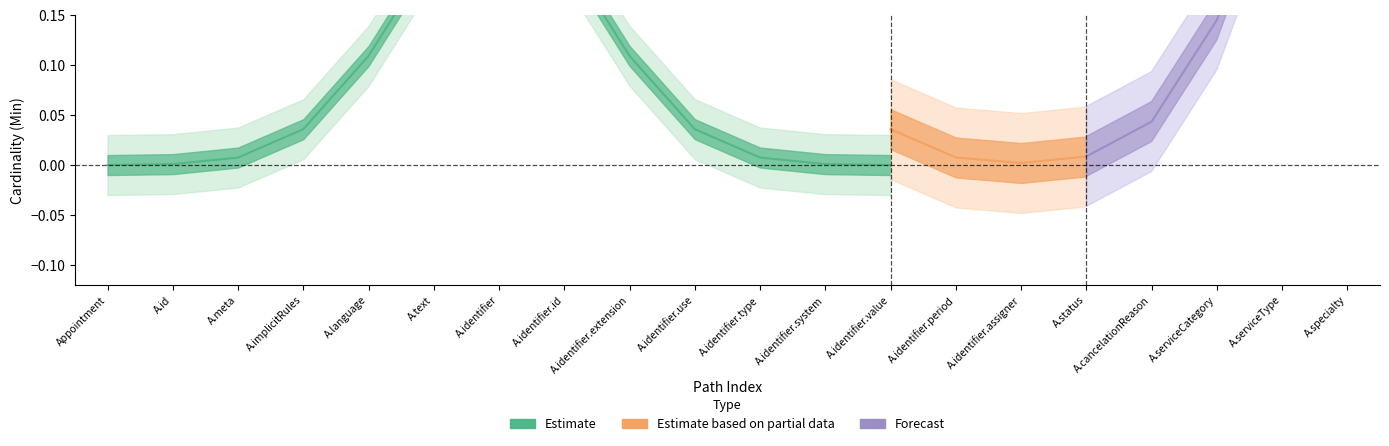

True or false: Base Min and Min intersect in this chart.

False